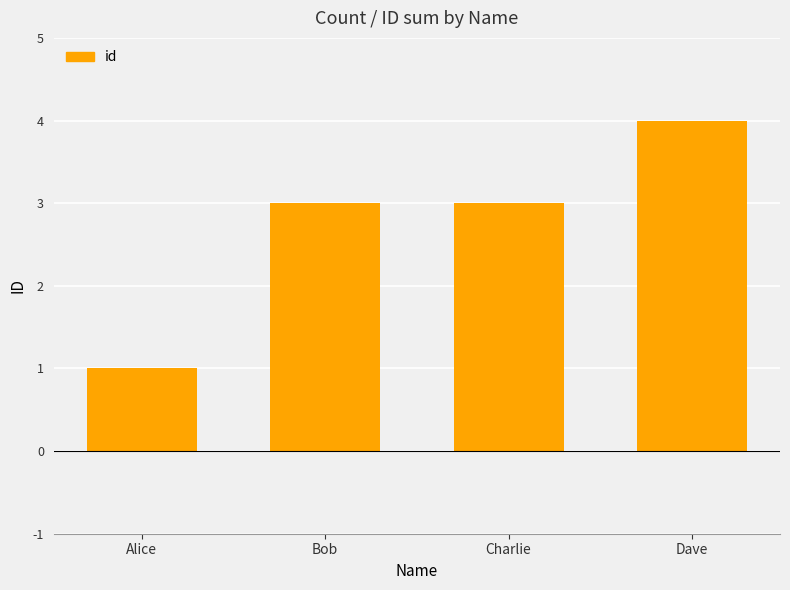

What is the difference between the maximum and minimum values?

3